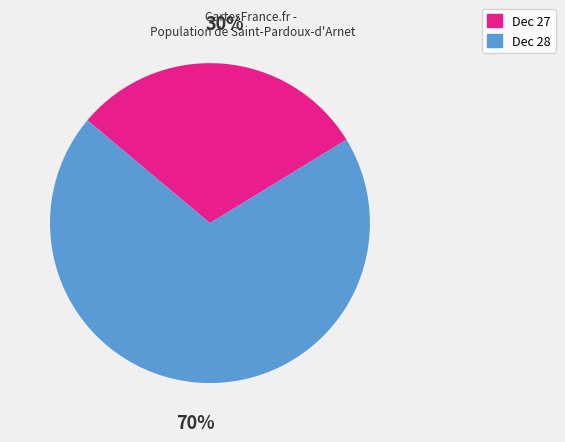

Do Dec 27 and Dec 28 together represent more than half of the pie?

Yes